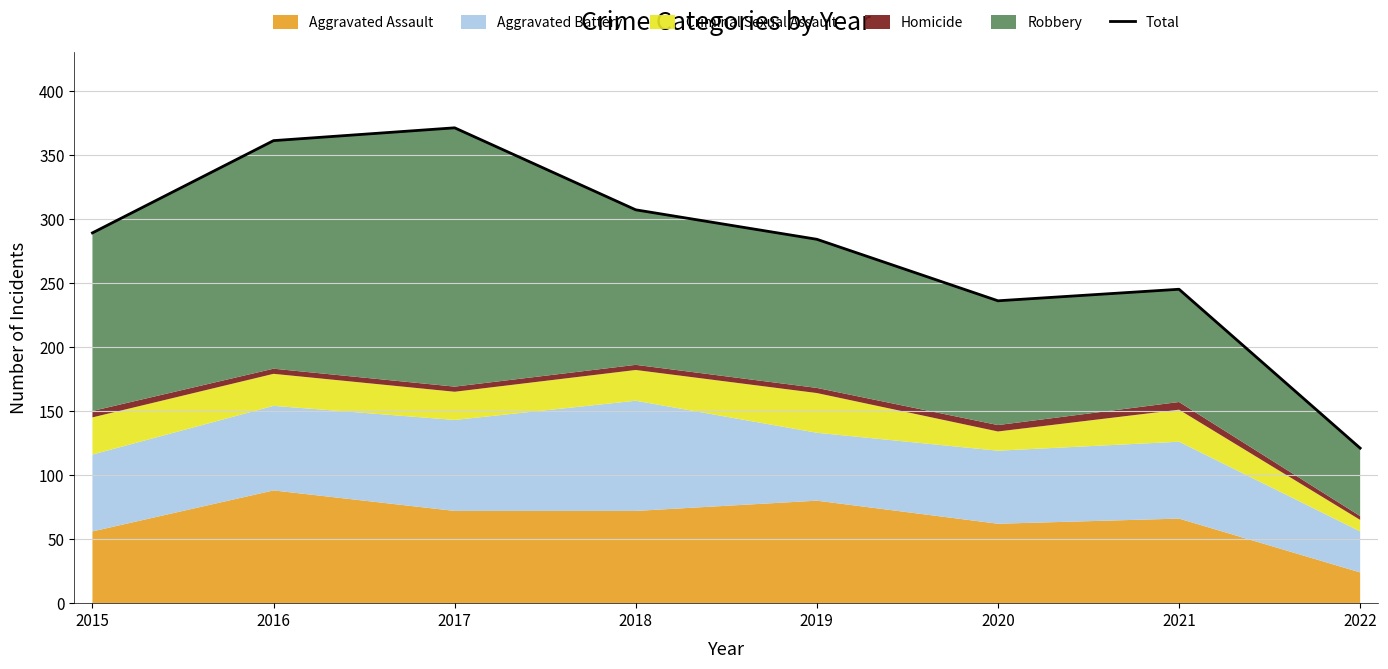

What is the value of the 2nd point from the left?

361